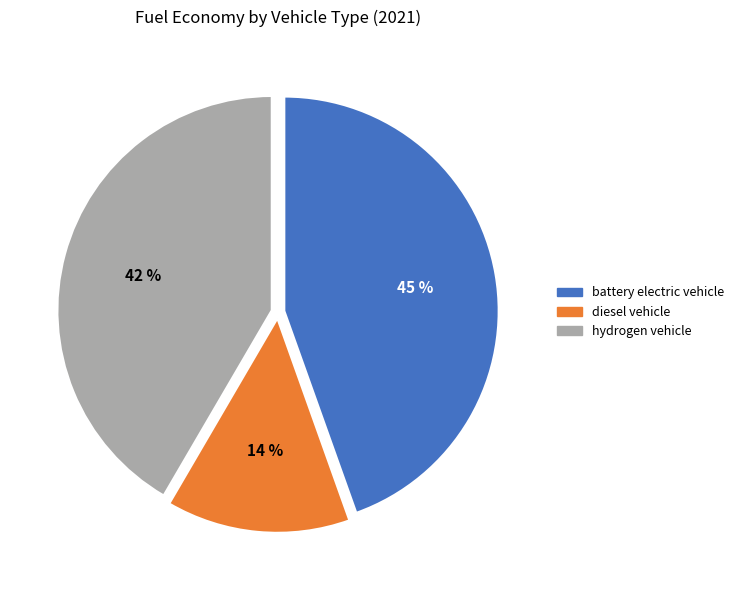

How many slices are in this pie chart?

3